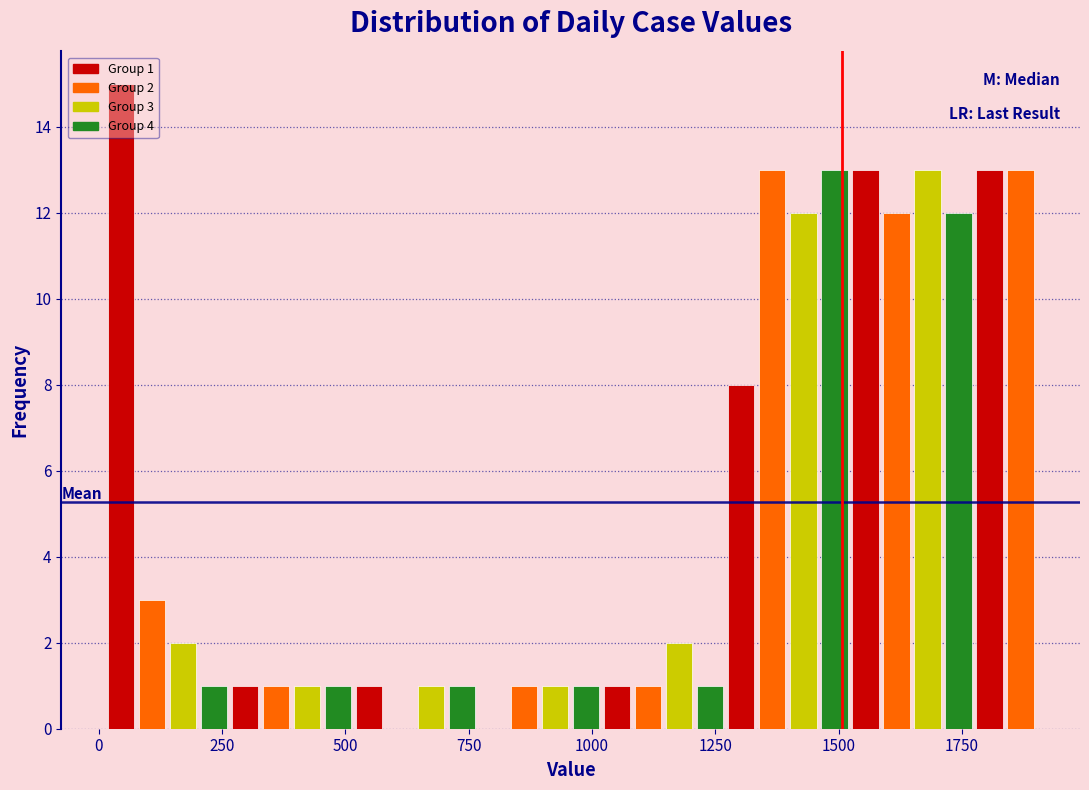

Around what value on the x-axis is the tallest bar? Give the approximate position of its centre, as read against the axis.

50